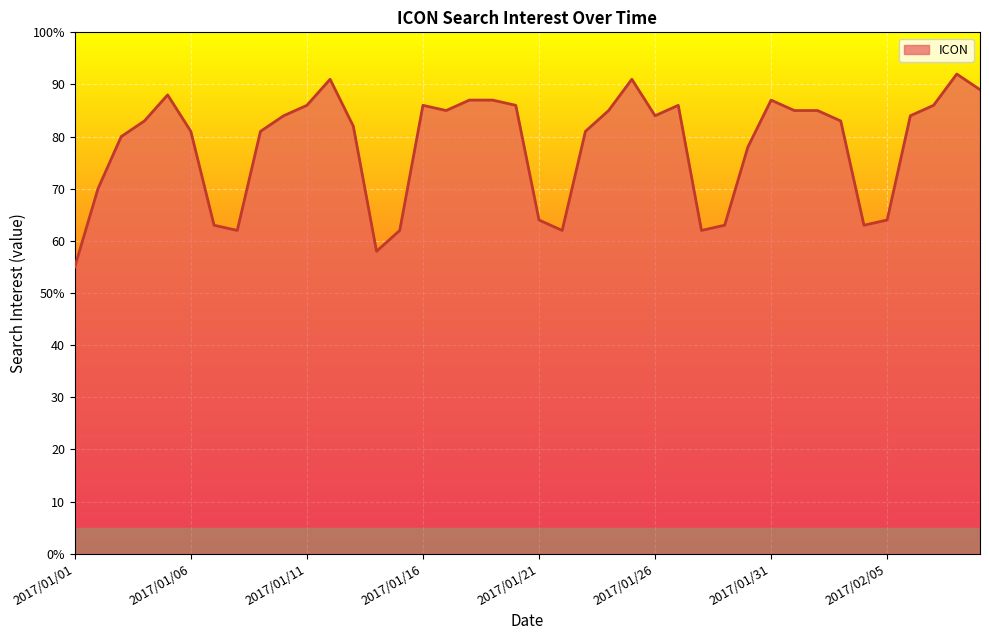

What is the smallest value displayed?

55